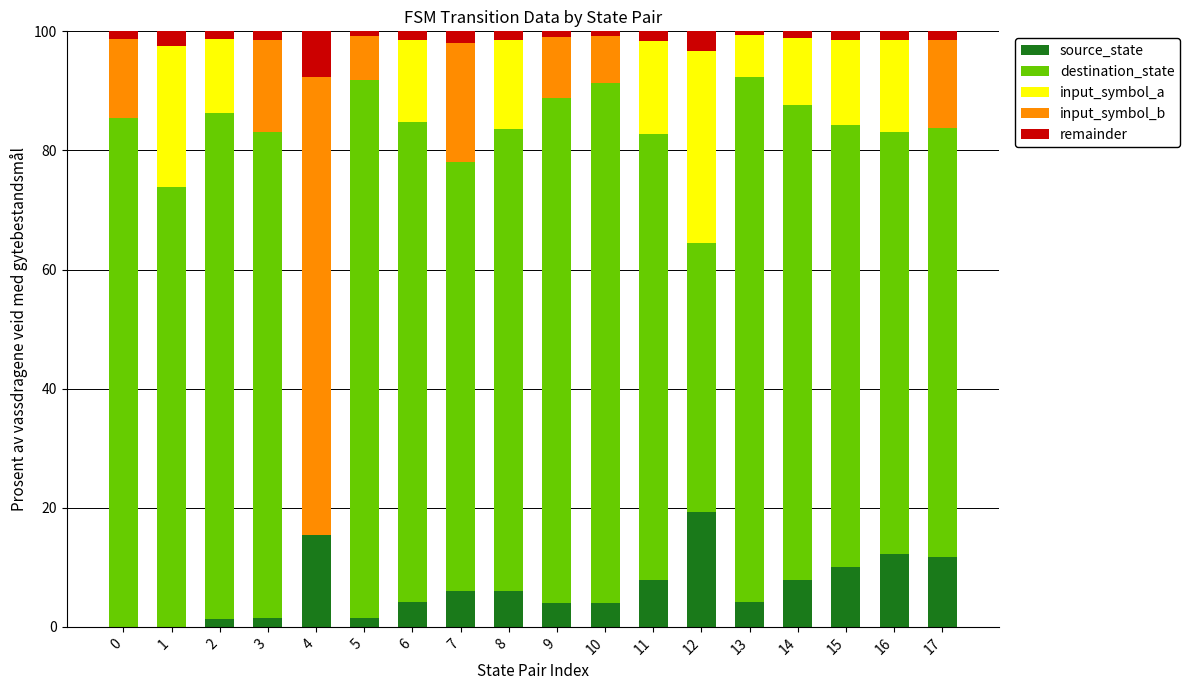

The source_state series shows 2.6 at 7. True or false?

False